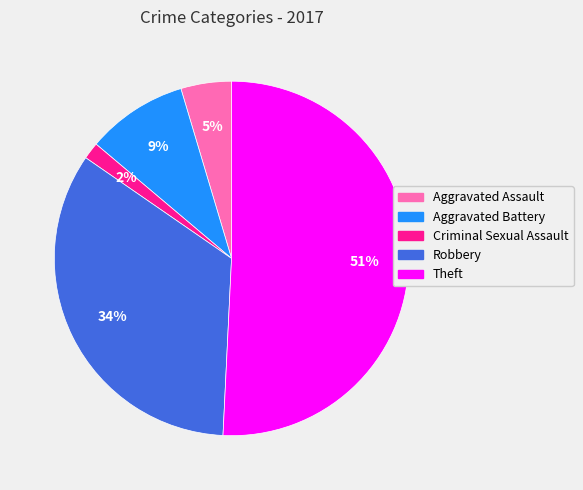

To the nearest percent, what is the average slice percentage?

20%